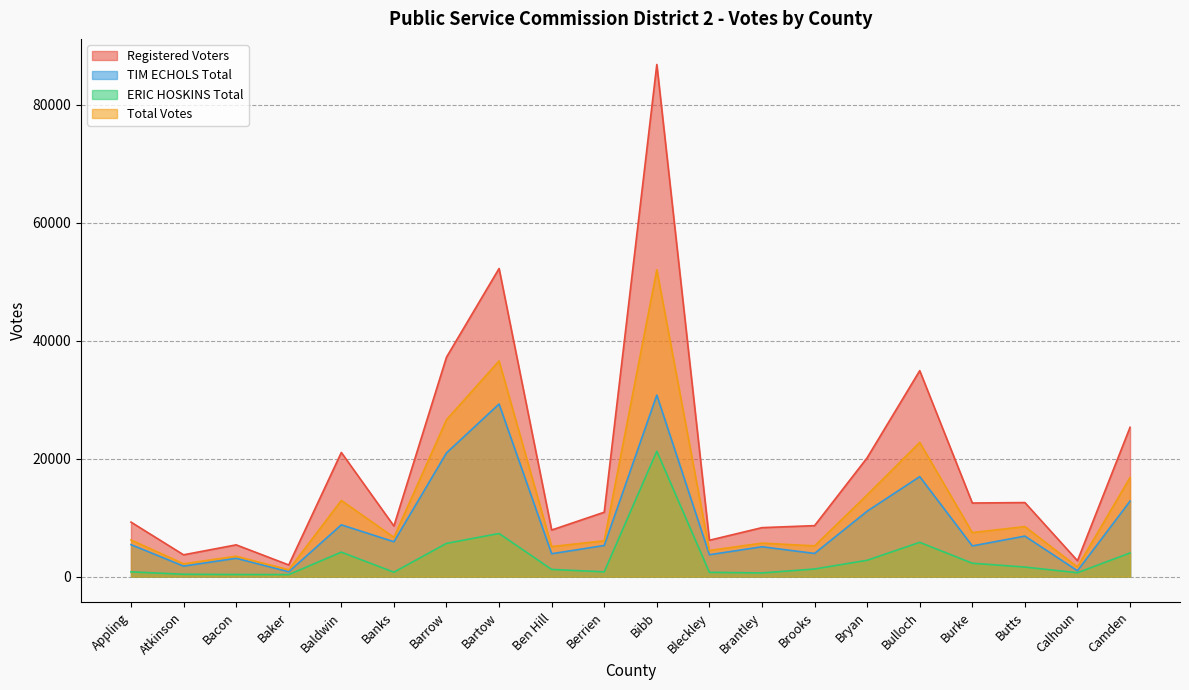

At which category does Registered Voters reach its first local peak?

Bacon